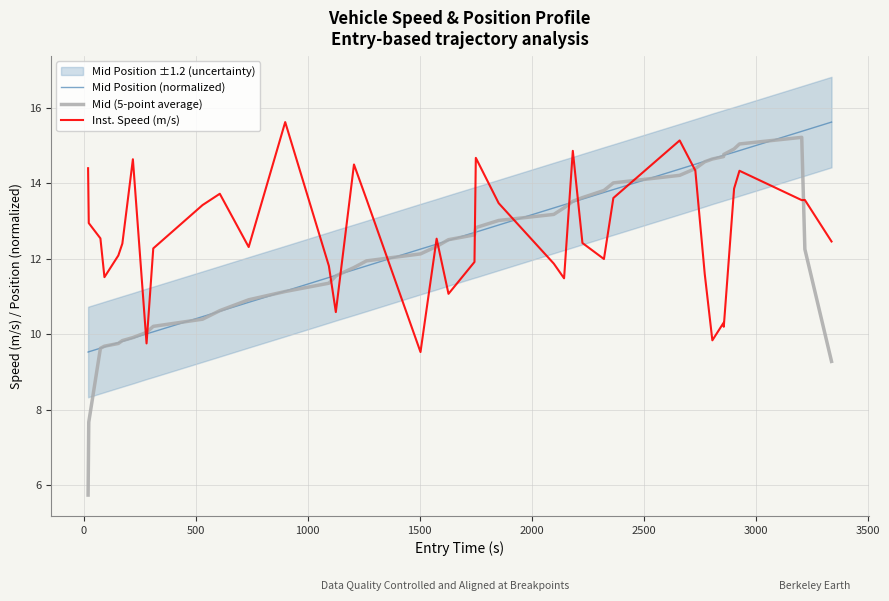

What is the maximum value for Inst. Speed (m/s)?

15.6